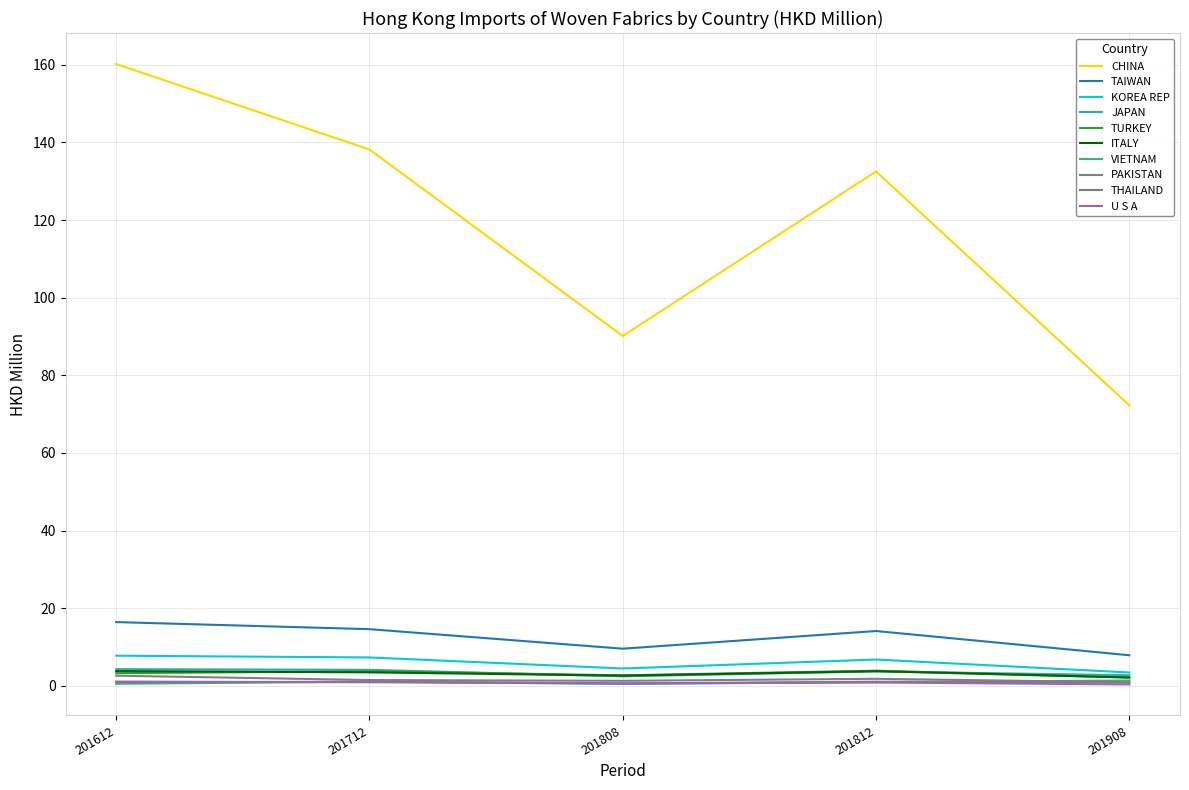

How many distinct data groups are displayed?

10